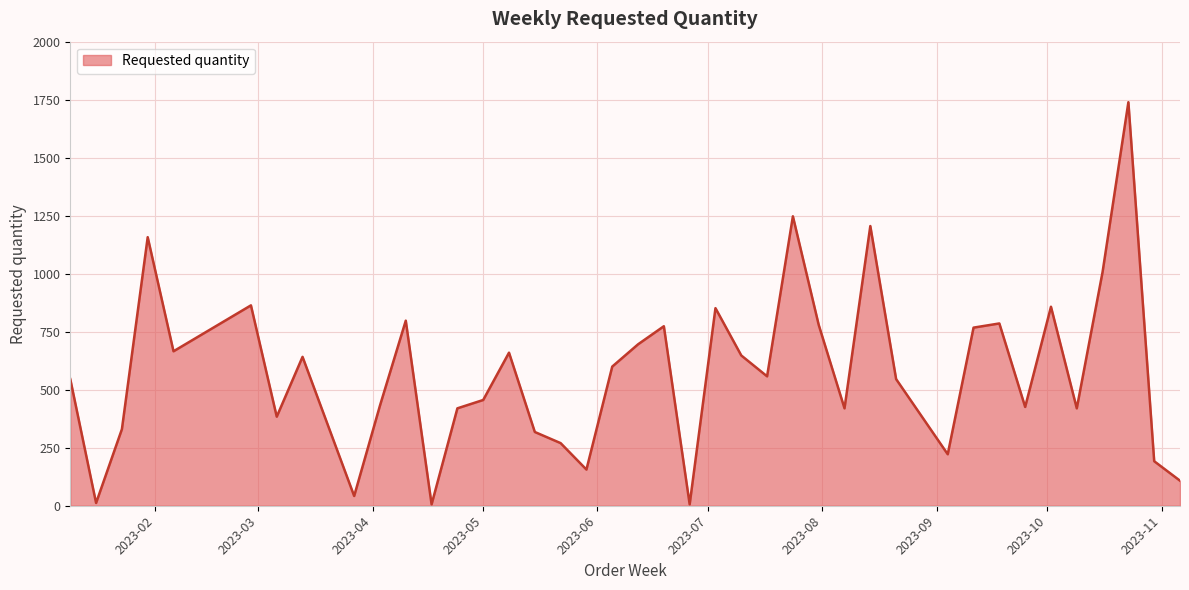

What is the difference between the maximum and minimum values?

1734